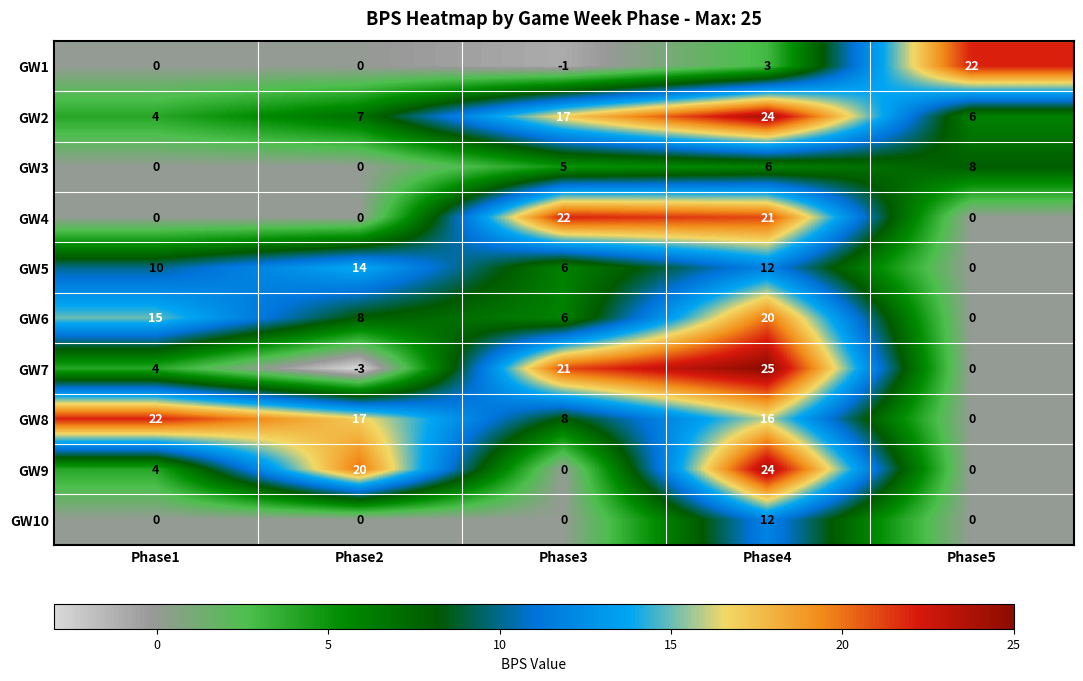

Rank the categories by GW6 value from lowest to highest.

Phase5, Phase3, Phase2, Phase1, Phase4